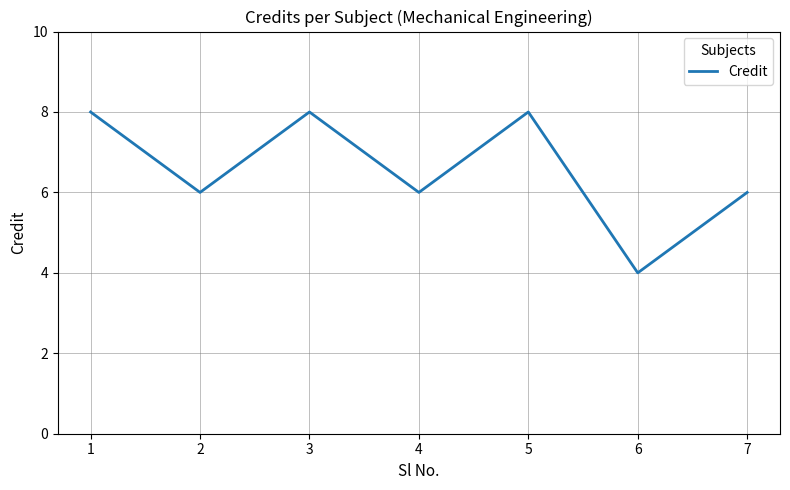

What is the average value?

7